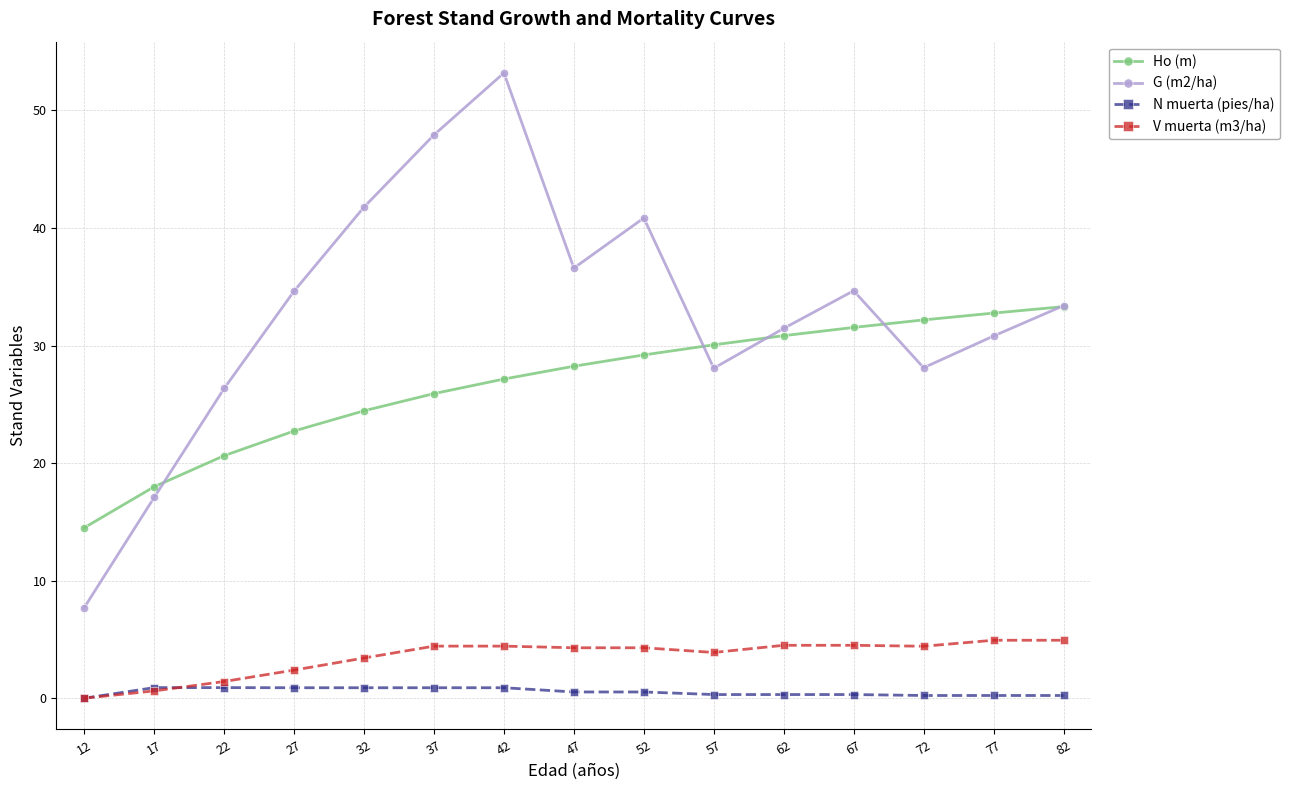

What is the difference between the V muerta (m3/ha) values at 77 and 32?

1.5